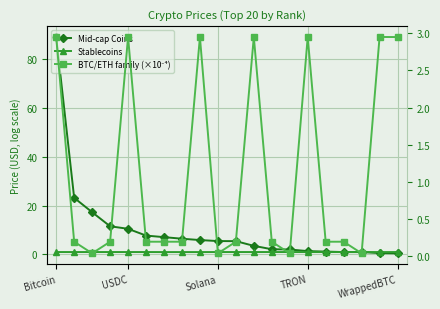

Where does the Stablecoins series first go above 1?

Bitcoin